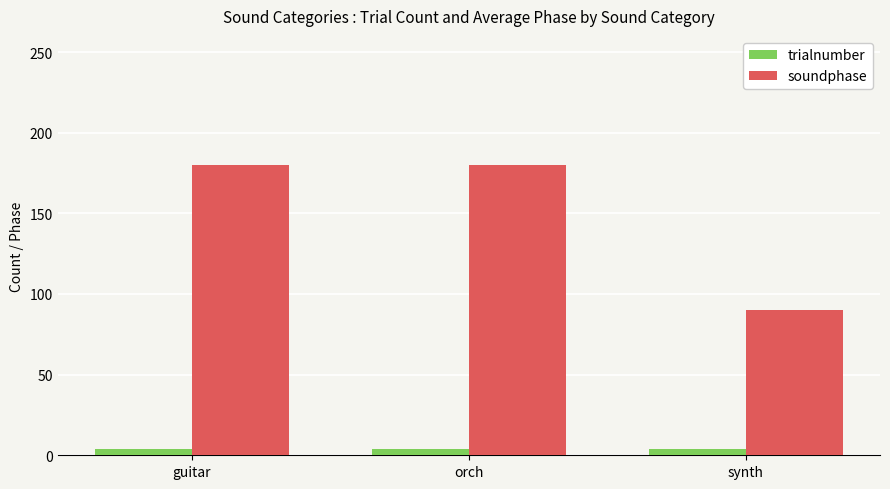

What is the sum of the soundphase values at guitar and orch?

360